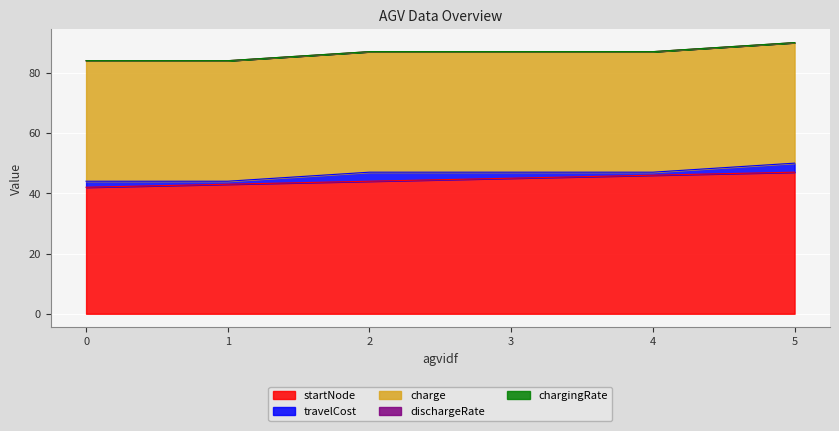

Is it true that travelCost equals 3.6 at 3?

False